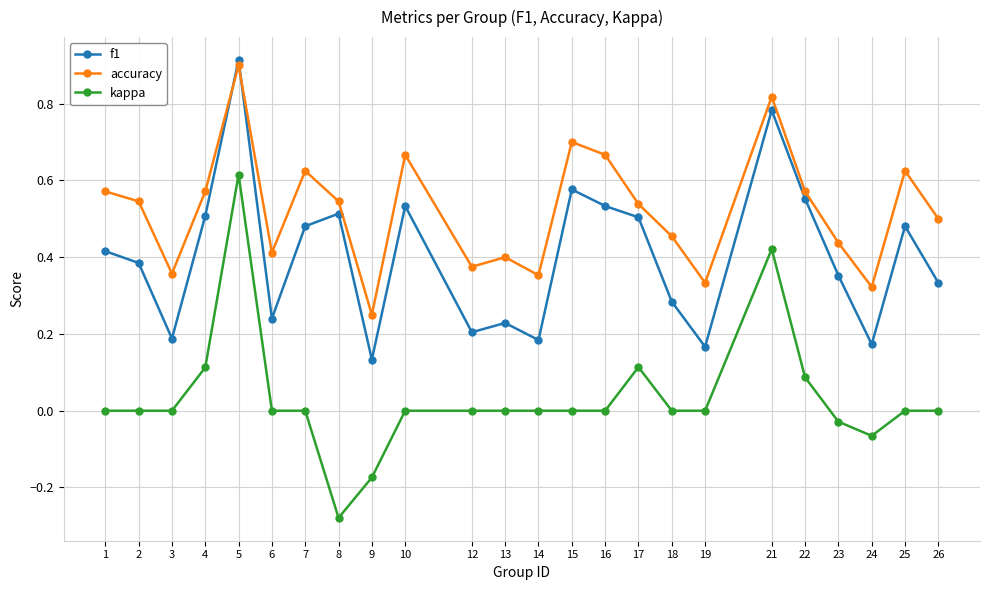

True or false: kappa and accuracy cross at least once.

False